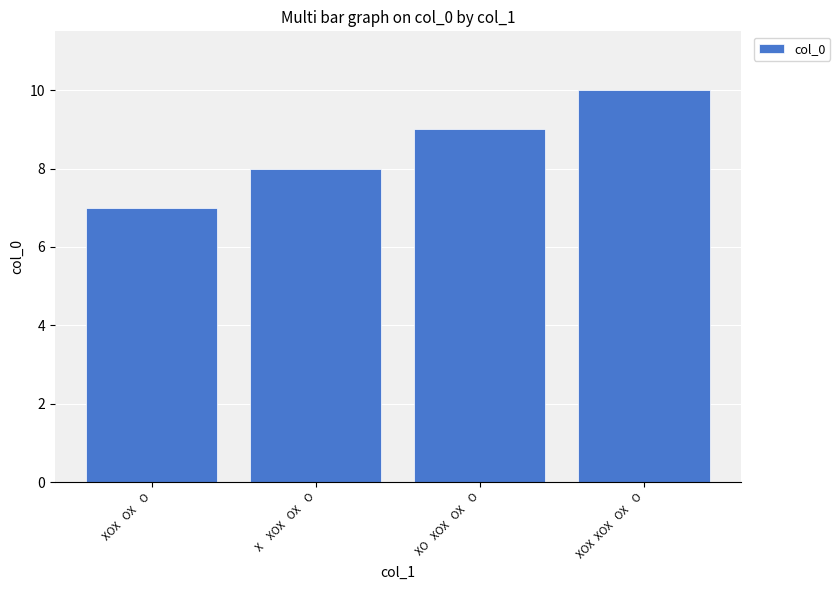

At which category does the chart reach its minimum across all series?

XOX   OX    O